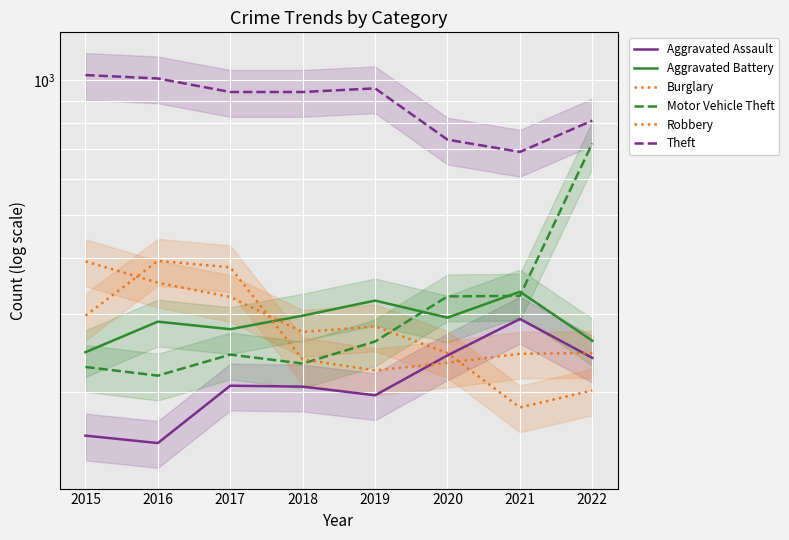

Where does the Robbery series first go above 245?

2015